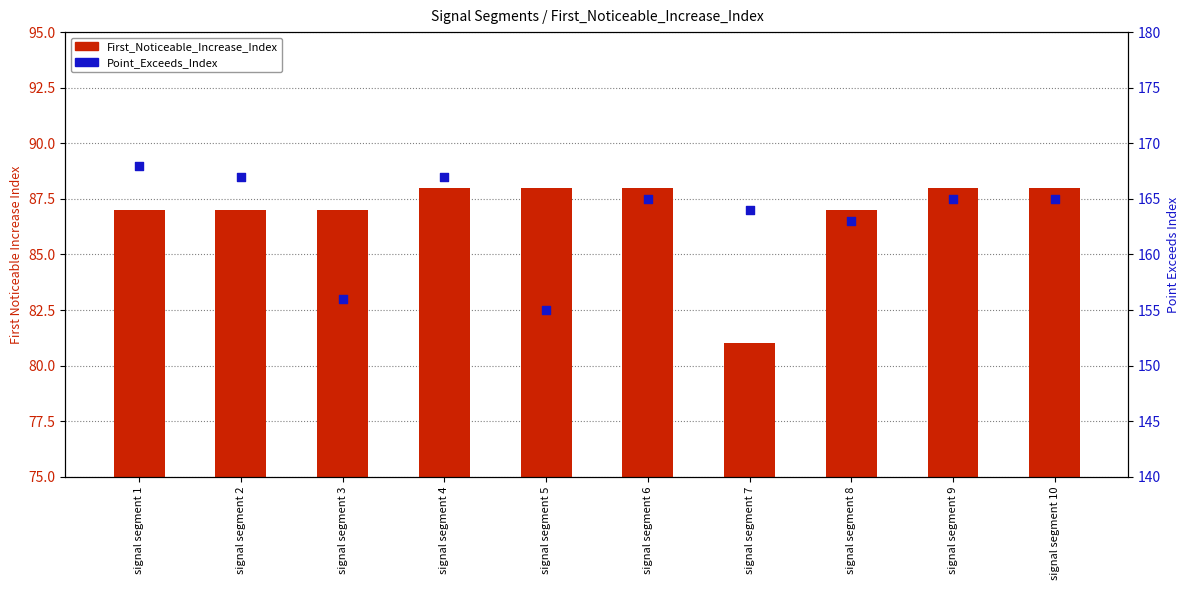

Which series has the largest total across all categories?

Point_Exceeds_Index